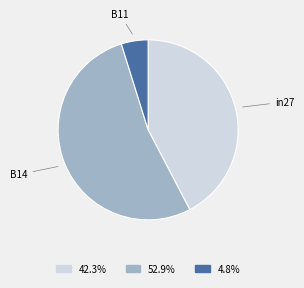

Which slice is the largest?

B14